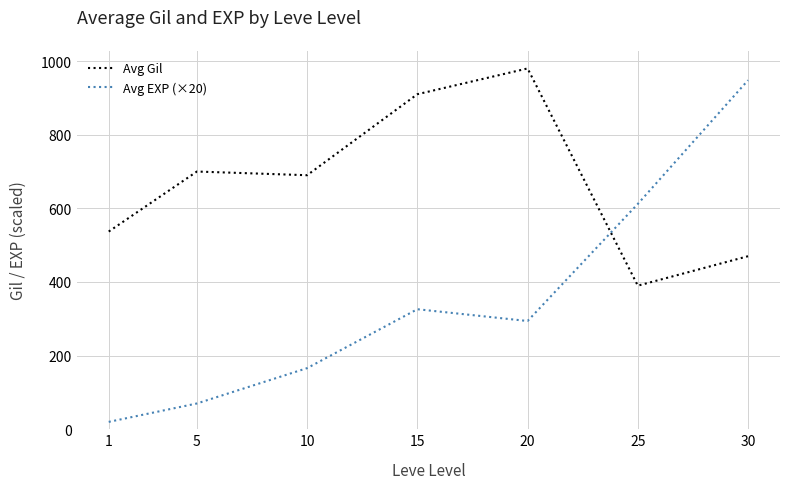

What is the spread (max minus min) of values at 25?

222